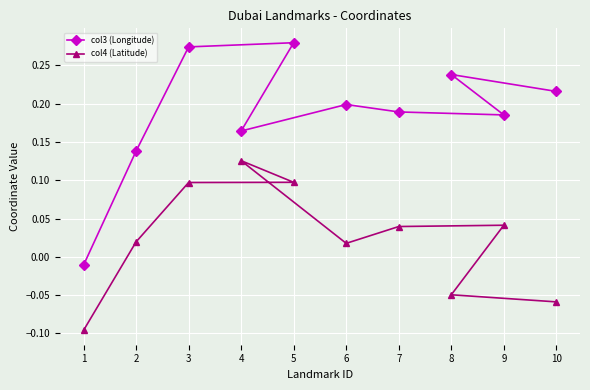

What are all the series names shown in the legend?

col3 (Longitude), col4 (Latitude)